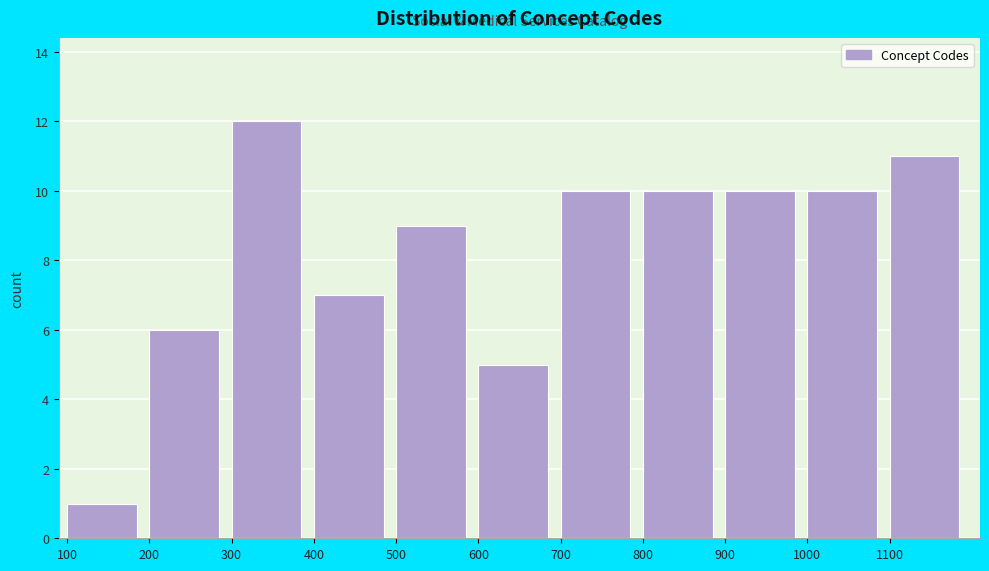

Reading left to right, transcribe this chart: for each bar, give the range it covers on the x-axis and its height. The values are not printed on the chart, so give them approximately, as read against the axis.

100 to 200: 1
200 to 300: 6
300 to 400: 12
400 to 500: 7
500 to 600: 9
600 to 700: 5
700 to 800: 10
800 to 900: 10
900 to 1000: 10
1000 to 1100: 10
1100 to 1200: 11